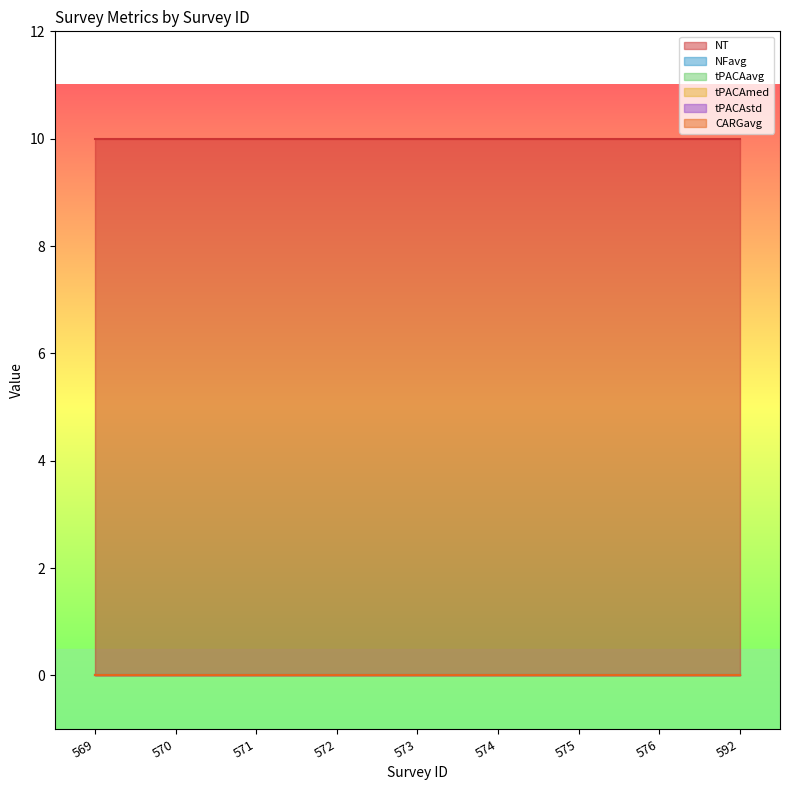

True or false: tPACAavg and tPACAmed cross at least once.

False